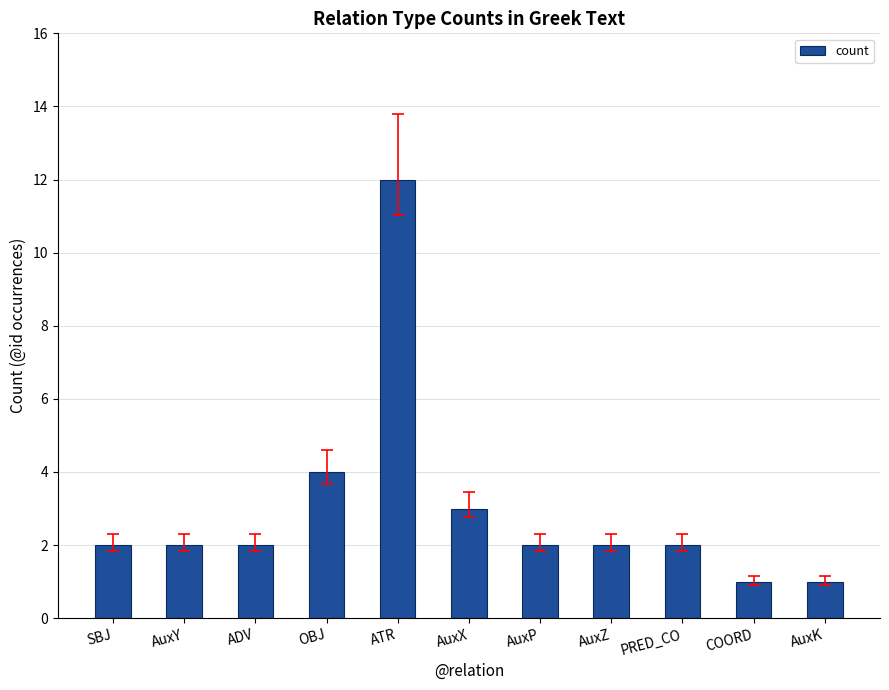

Count the number of categories in the chart.

11